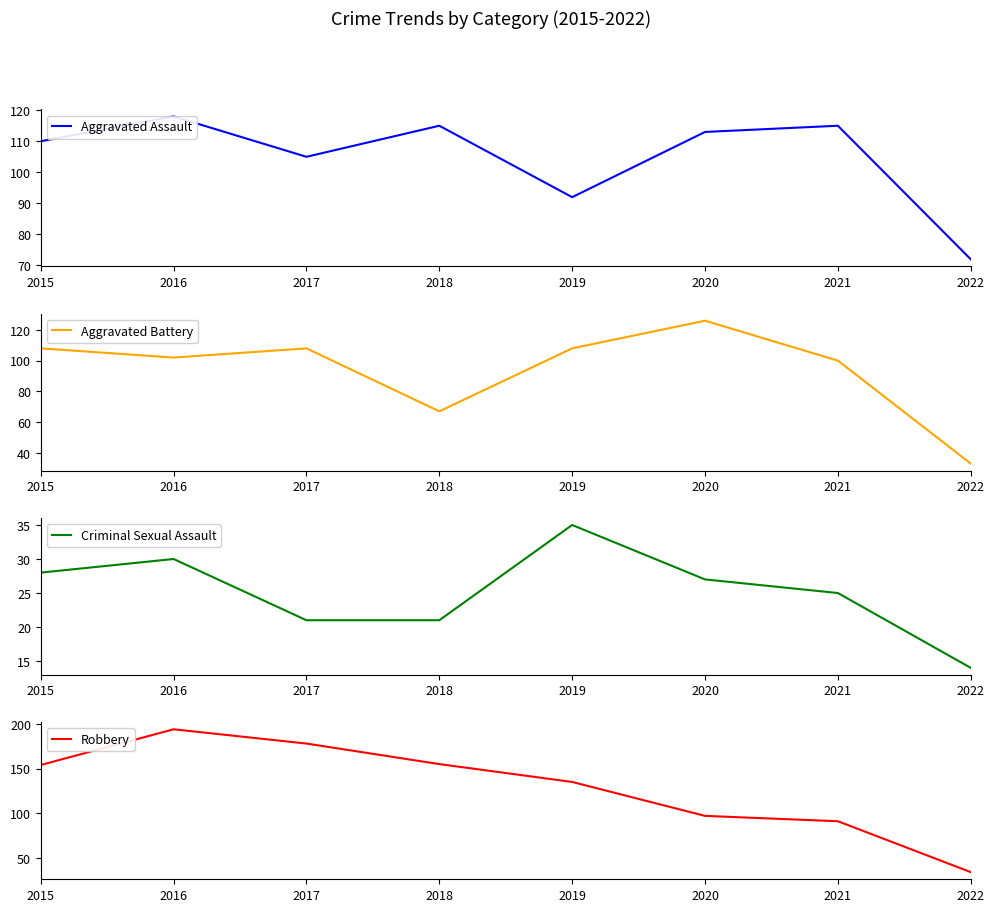

What is the value of the Robbery point at the 3rd from the left?

178